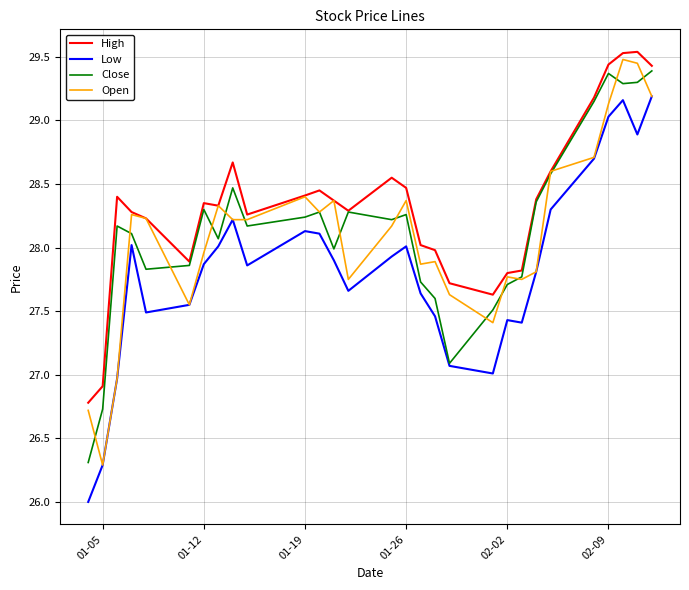

True or false: Low and High intersect in this chart.

False